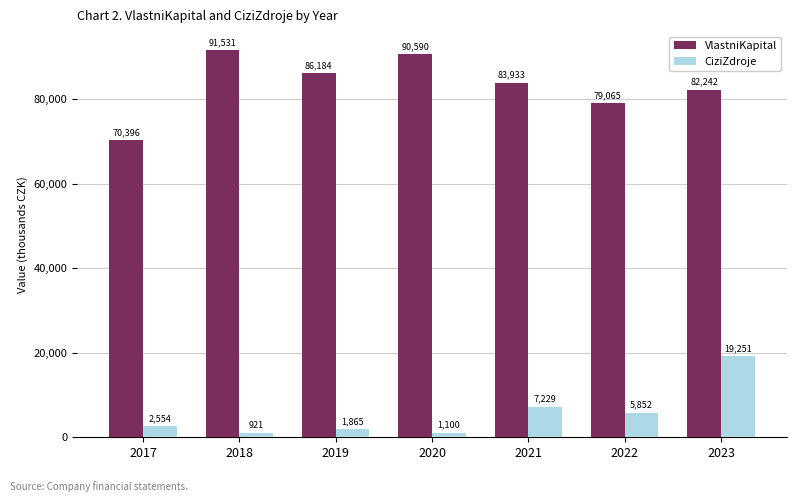

What is the value of the VlastniKapital bar at the 7th from the left?

82242